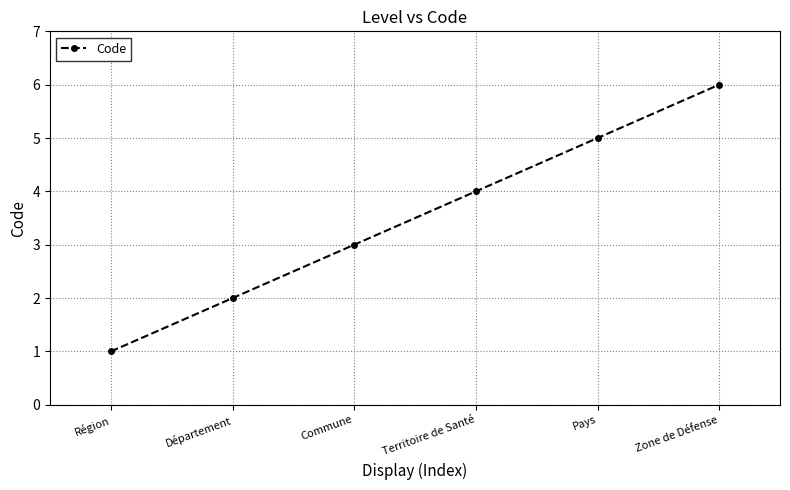

Rank the categories by value from lowest to highest.

Région, Département, Commune, Territoire de Santé, Pays, Zone de Défense